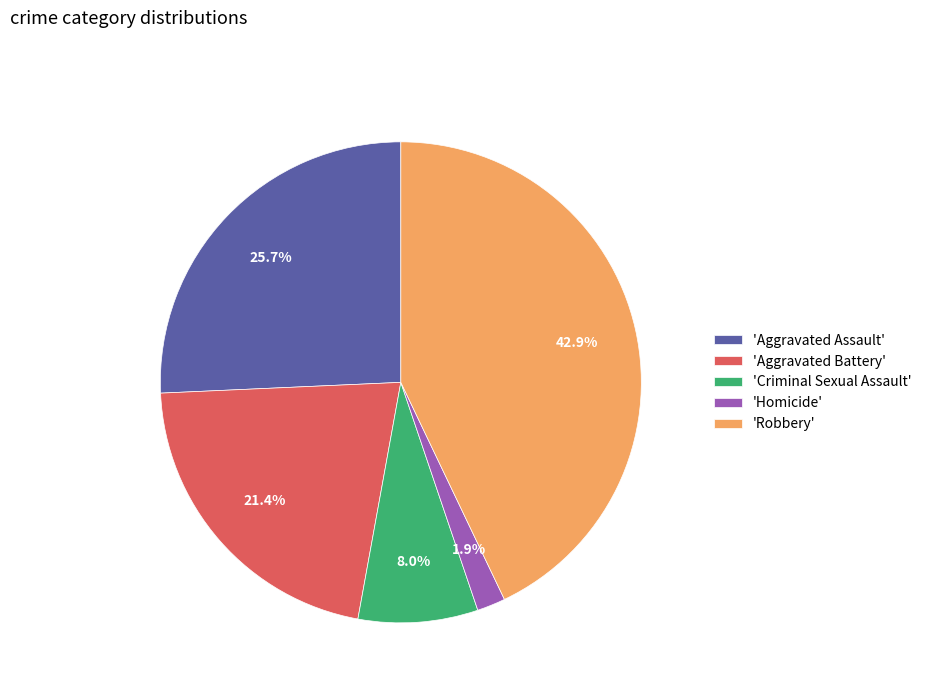

Does 'Aggravated Battery' account for over 50% of the chart?

No